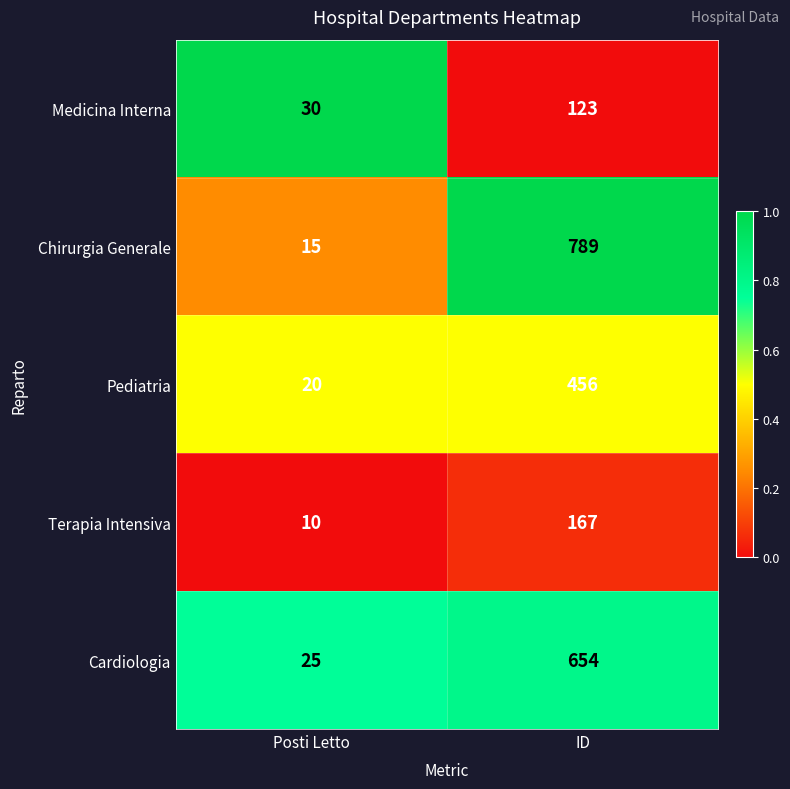

True or false: Pediatria has a value of 146 at ID.

False